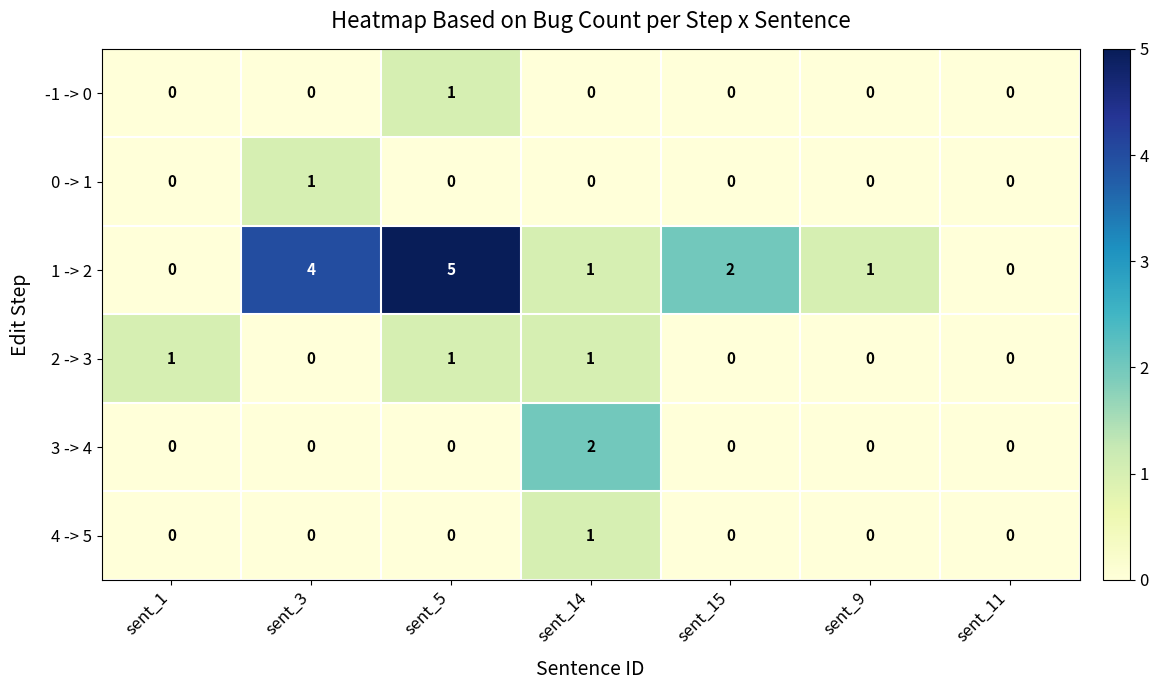

What is the maximum value shown in the chart?

5